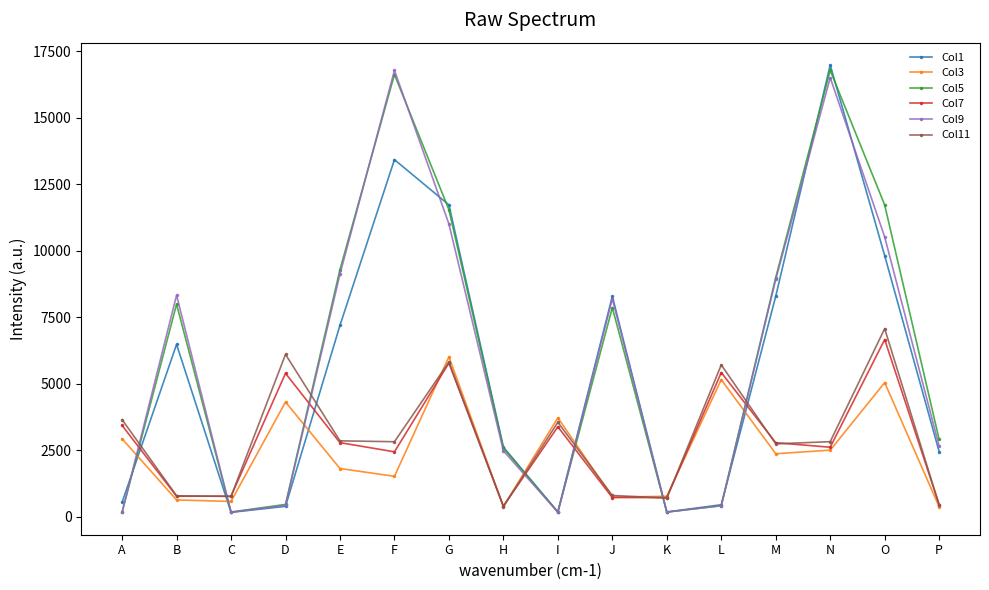

What is the difference between the maximum and minimum values in the Col9 series?

16626